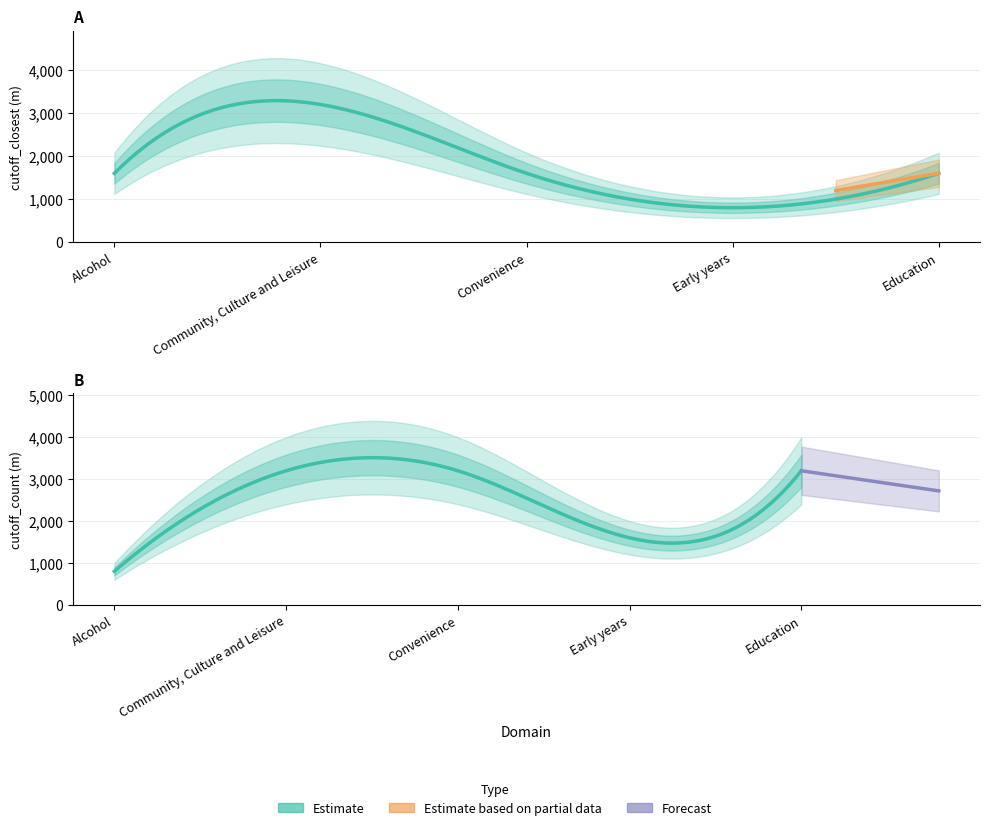

What is the total value across all series at Community, Culture and Leisure?

6400